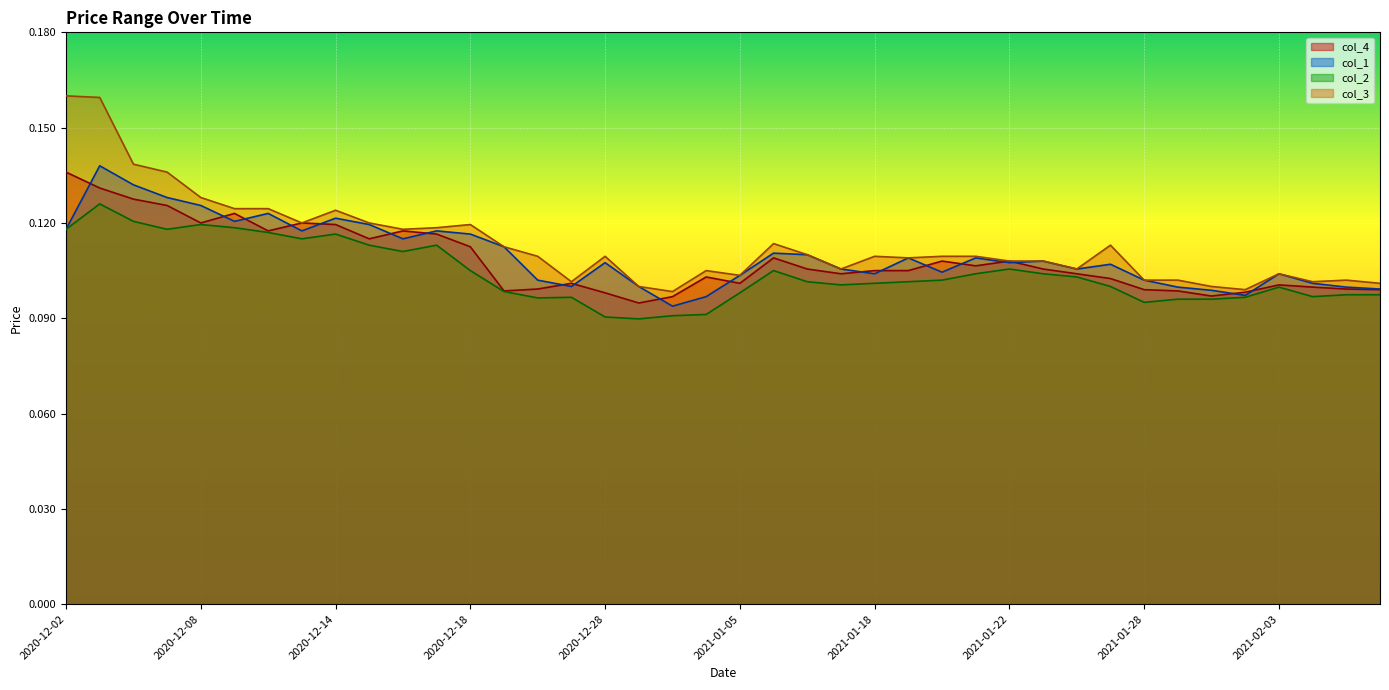

How many lines are shown in the chart?

4